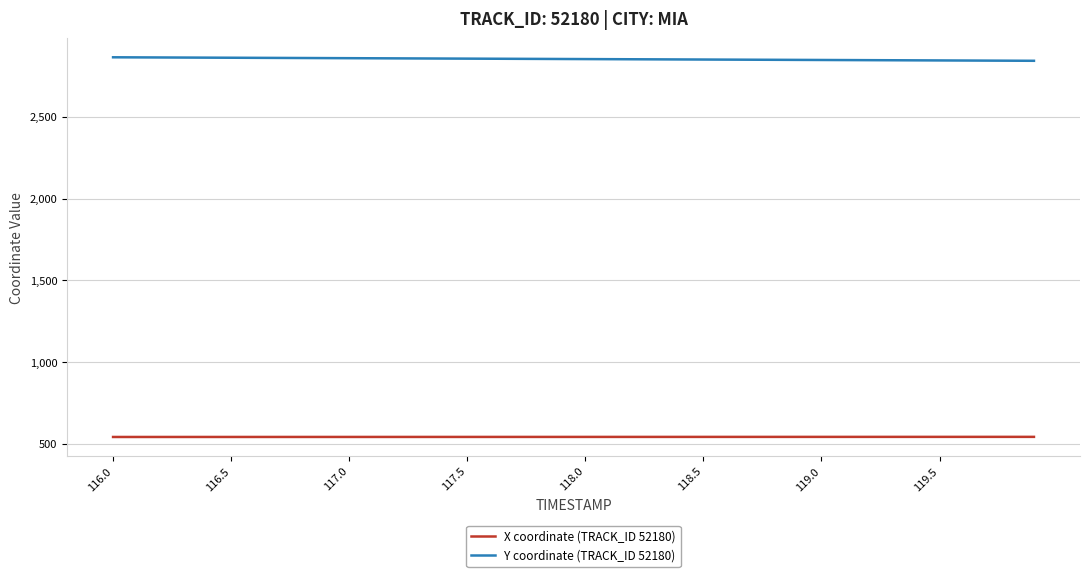

True or false: Y coordinate (TRACK_ID 52180) and X coordinate (TRACK_ID 52180) intersect in this chart.

False